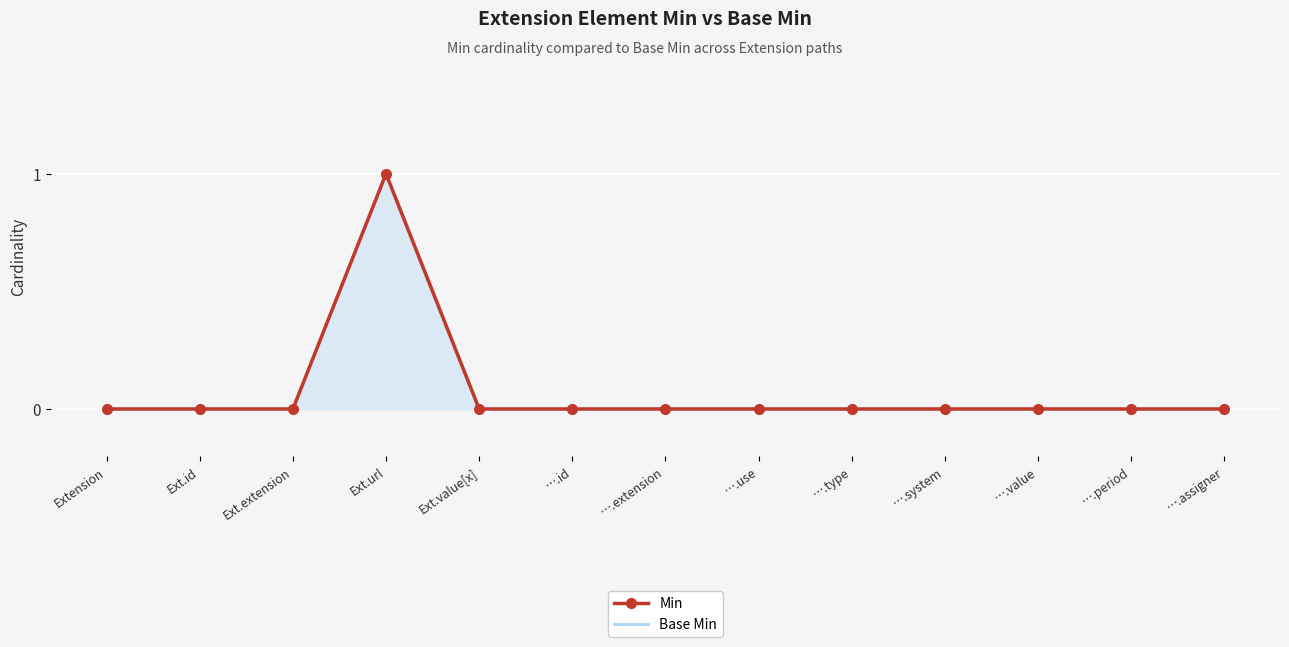

List the labels in order of Base Min value, largest first.

Ext.url, Extension, Ext.id, Ext.extension, Ext.value[x], ….id, ….extension, ….use, ….type, ….system, ….value, ….period, ….assigner